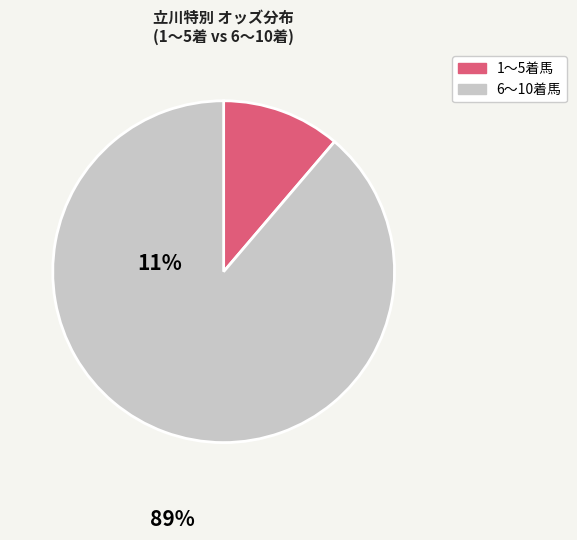

How many segments does this pie chart have?

2